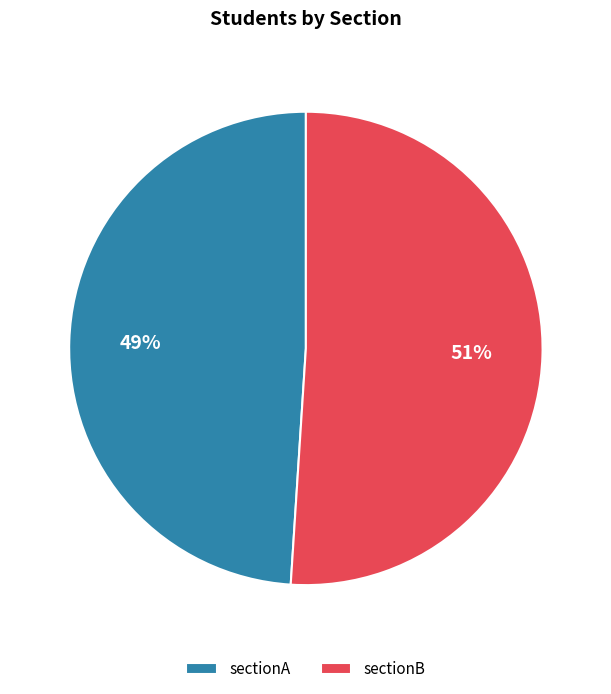

To the nearest percent, what is the average slice percentage?

50%